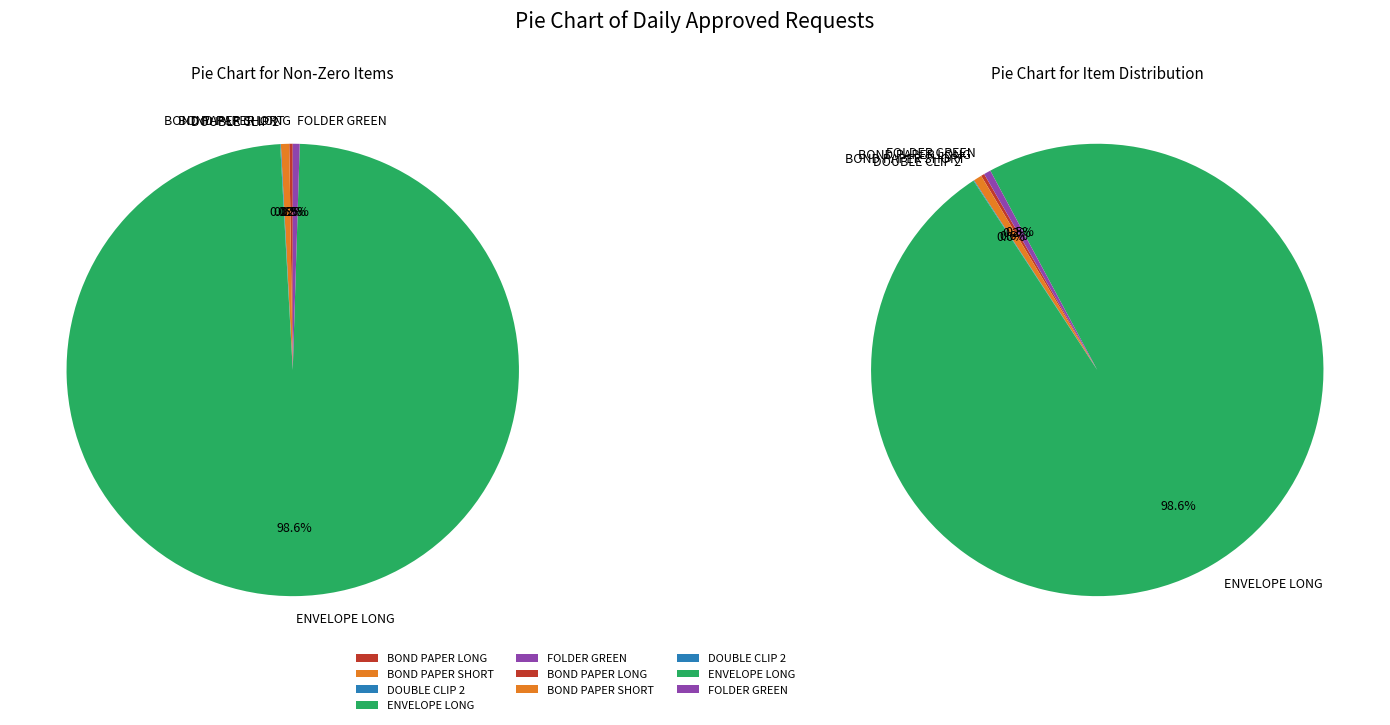

Is it true that ENVELOPE LONG is 89% of the pie?

False